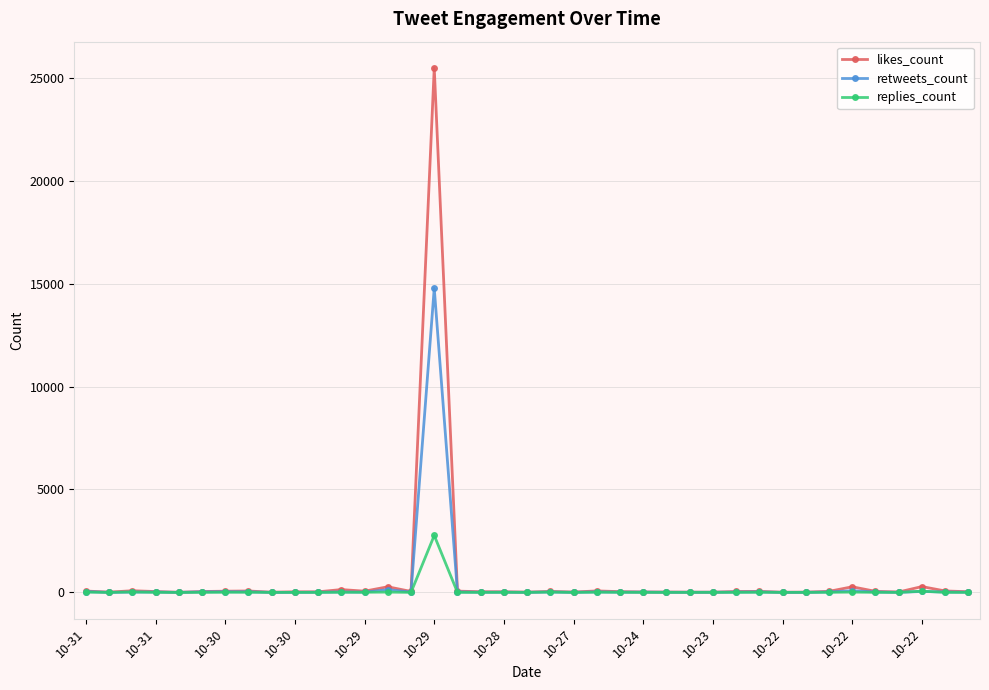

What is the sum of all retweets_count values?

15537